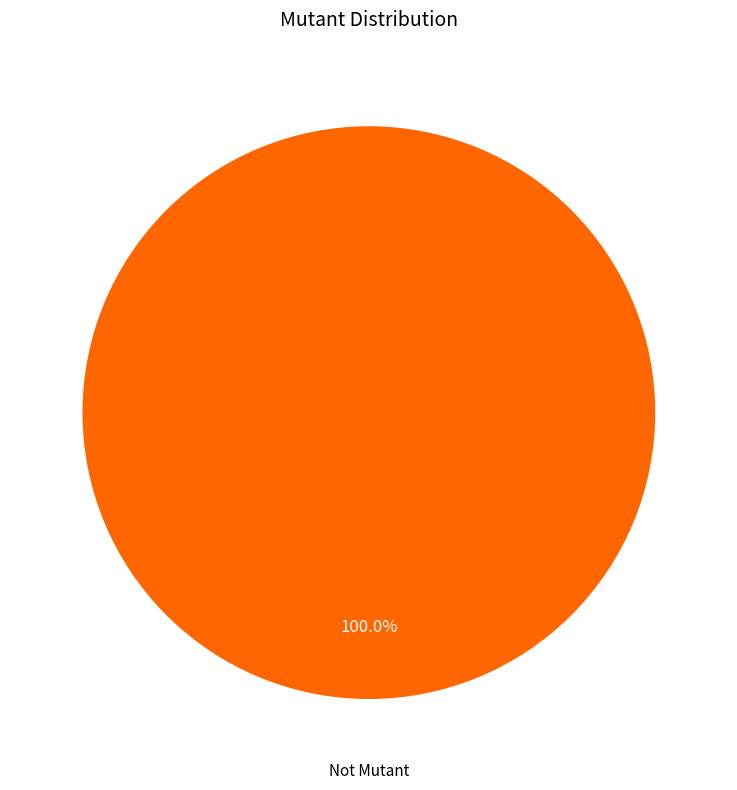

Is there any slice that represents more than half of the pie?

Yes